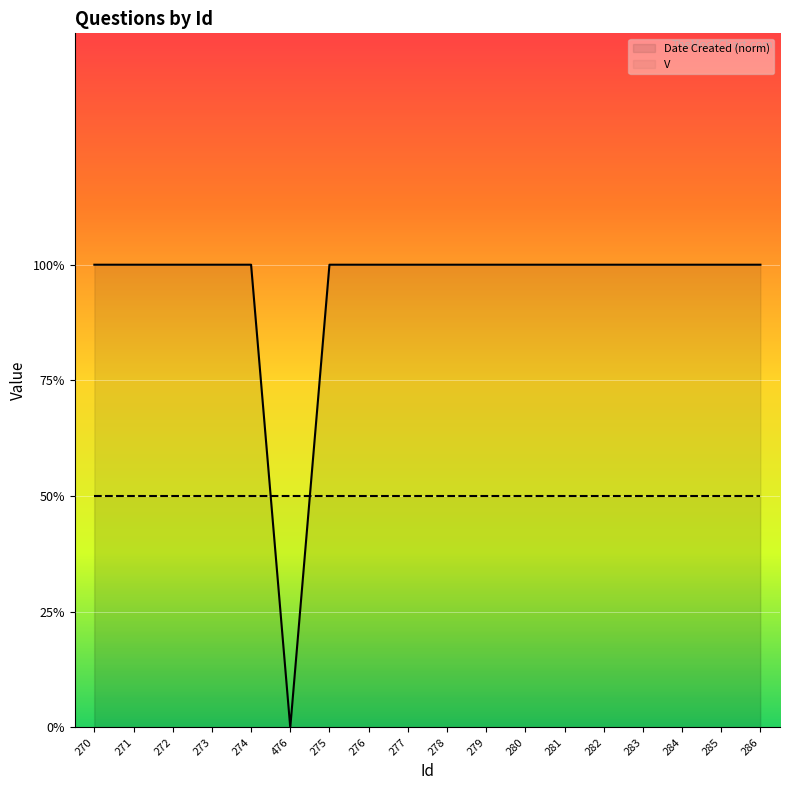

True or false: Date Created (norm) has more than 0 points higher than both neighbors.

False